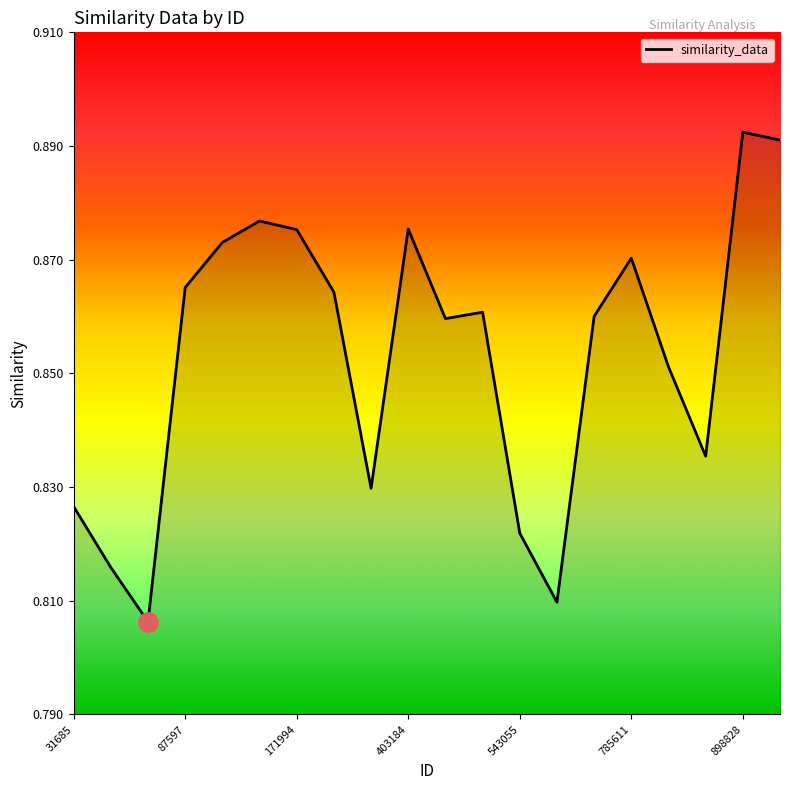

What is the smallest value displayed?

0.8